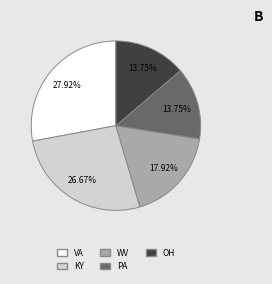

To the nearest percent, what is the average slice percentage?

20%